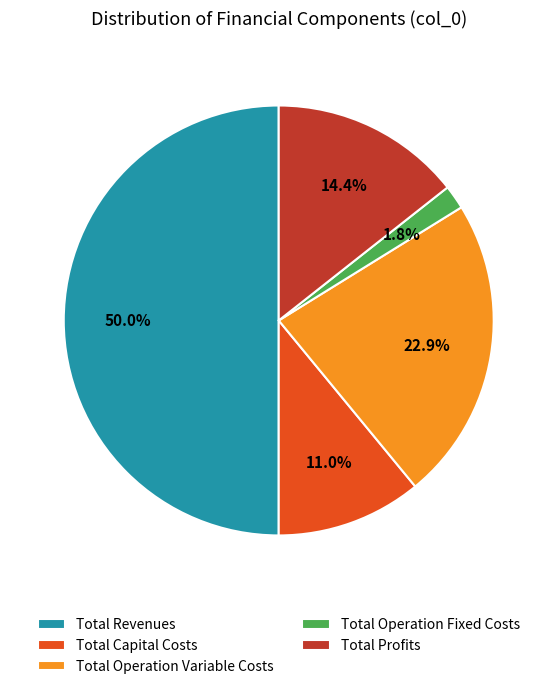

How many segments does this pie chart have?

5